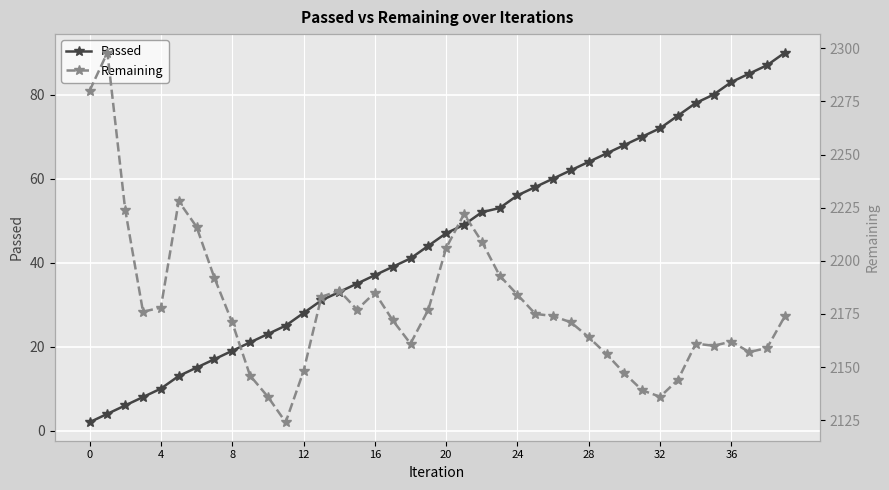

Count the number of categories in the chart.

40